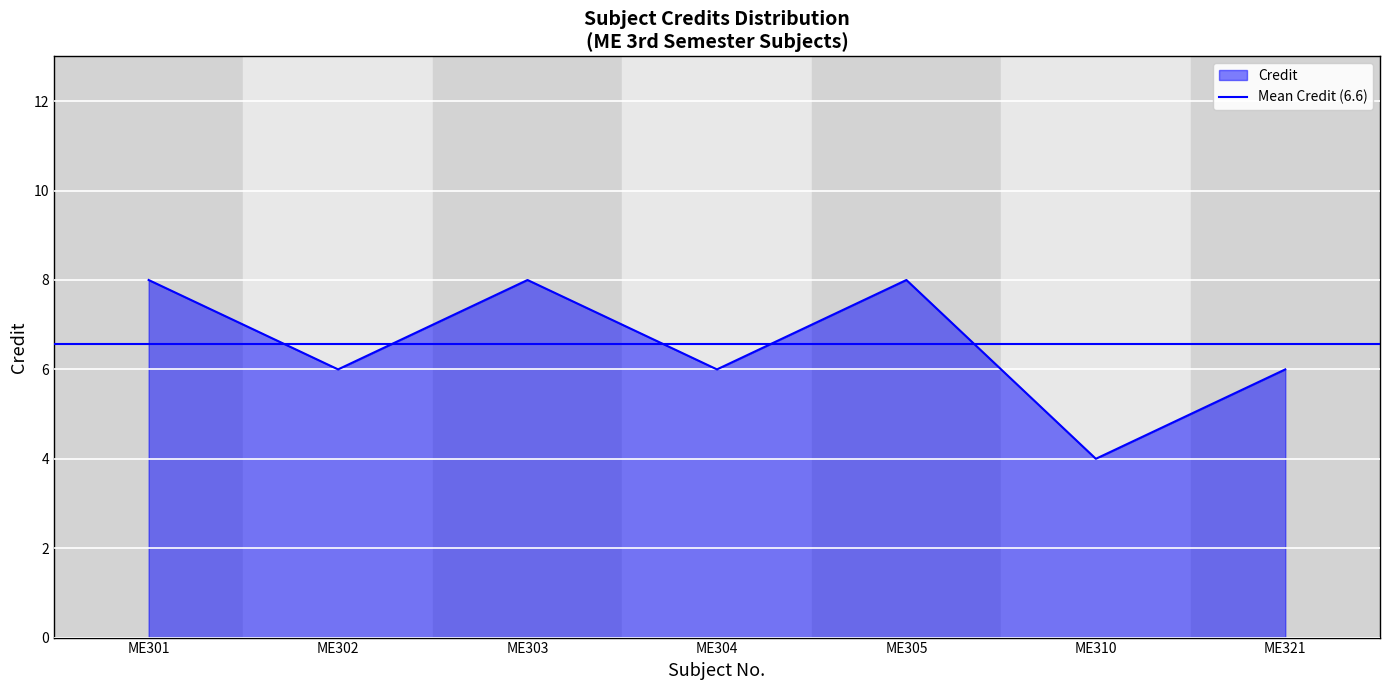

What is the smallest value displayed?

4